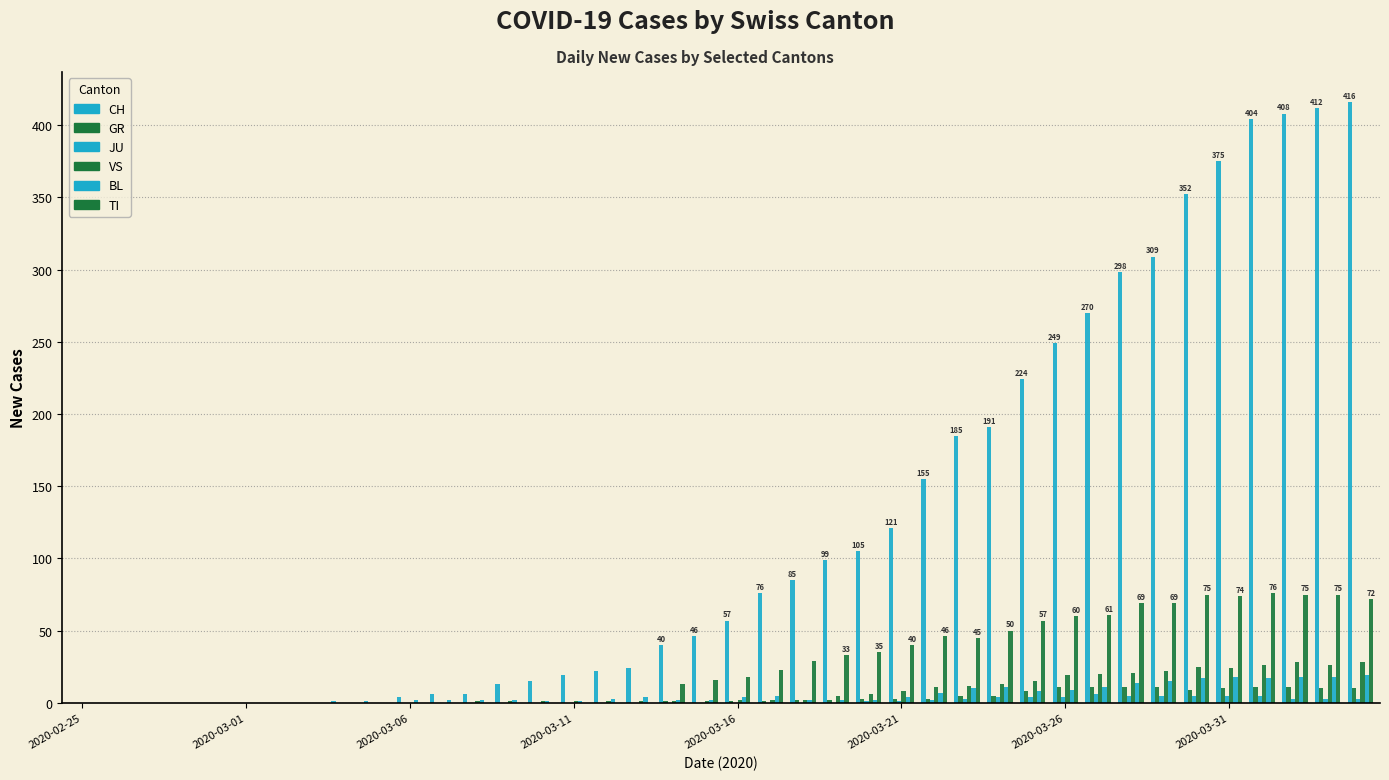

How many groups of bars are there?

40